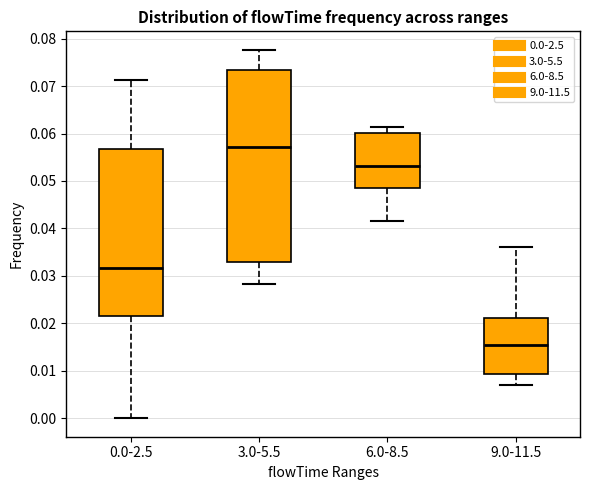

Reading left to right, transcribe this box plot: for each box, give where its median line is, the range the box spans, and where its two whiskers end, as read against the y-axis. The values are not printed on the chart, so give them approximately, as read against the axis.

0.0-2.5: median 0.032, box 0.022 to 0.057, whiskers 0.000 to 0.071
3.0-5.5: median 0.057, box 0.033 to 0.073, whiskers 0.028 to 0.078
6.0-8.5: median 0.053, box 0.048 to 0.060, whiskers 0.042 to 0.061
9.0-11.5: median 0.015, box 0.009 to 0.021, whiskers 0.007 to 0.036